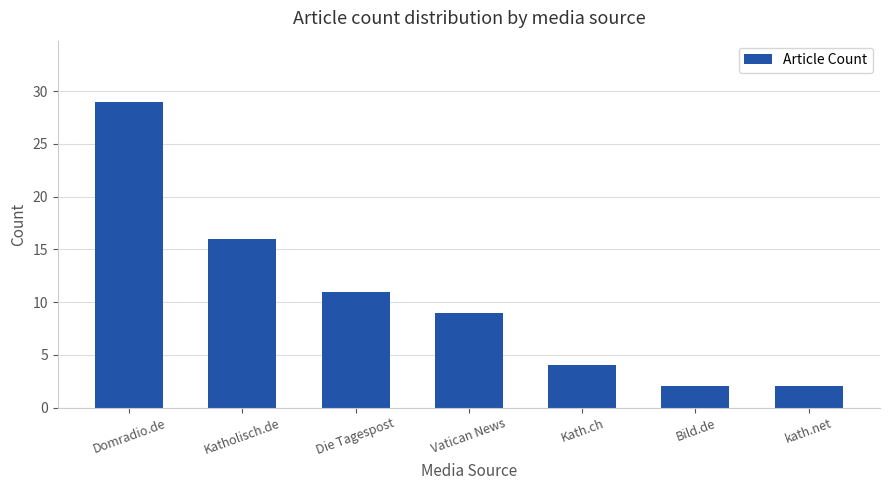

What is the difference between the maximum and second lowest values?

27